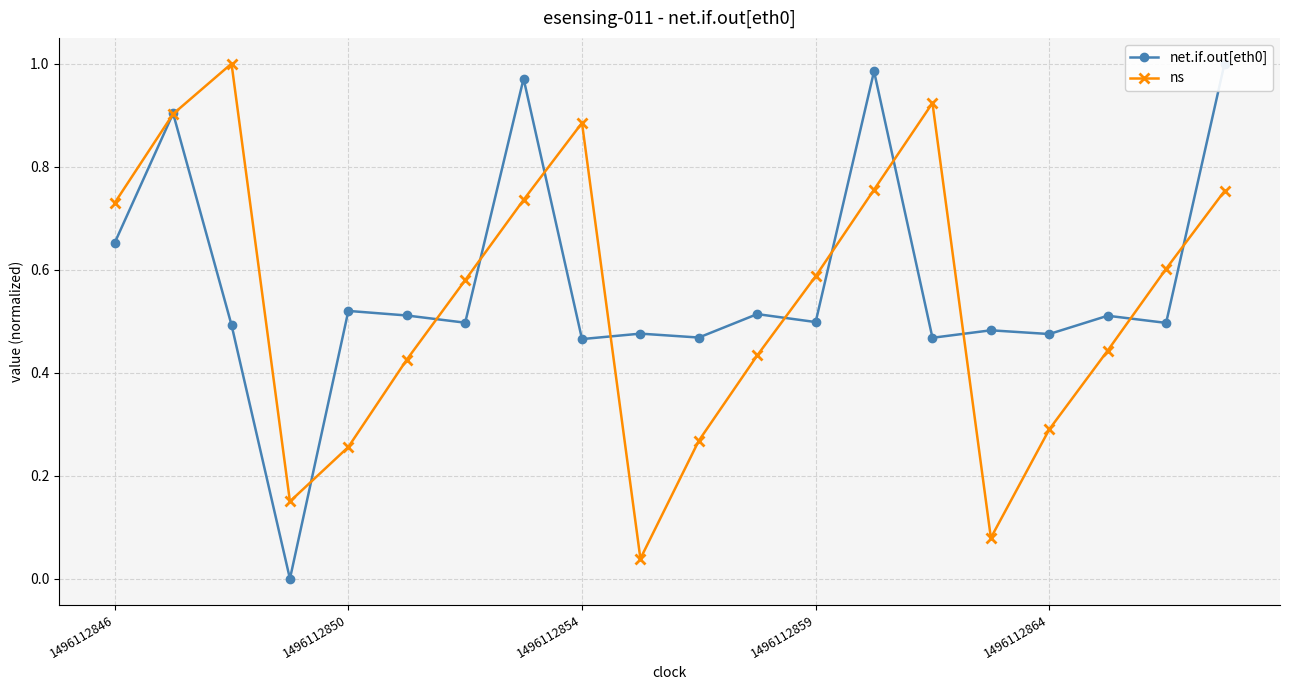

List the series in order of their overall mean, lowest first.

ns, net.if.out[eth0]